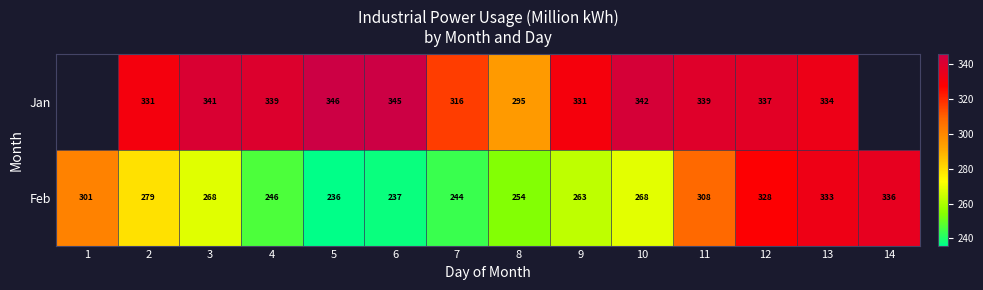

Rank the series at 2 from highest to lowest value.

Jan, Feb